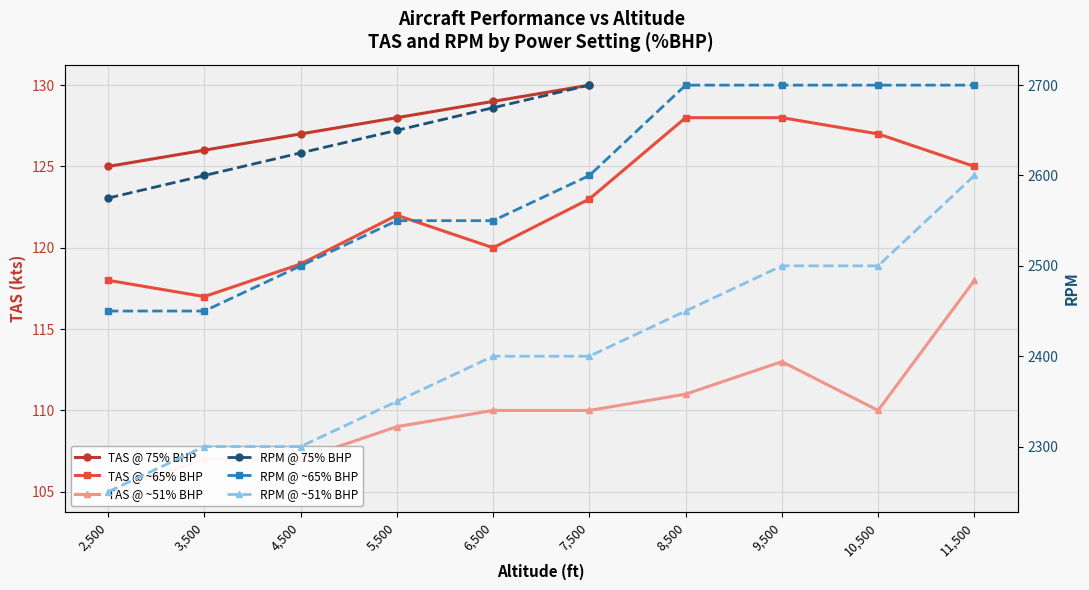

Count the number of categories in the chart.

10